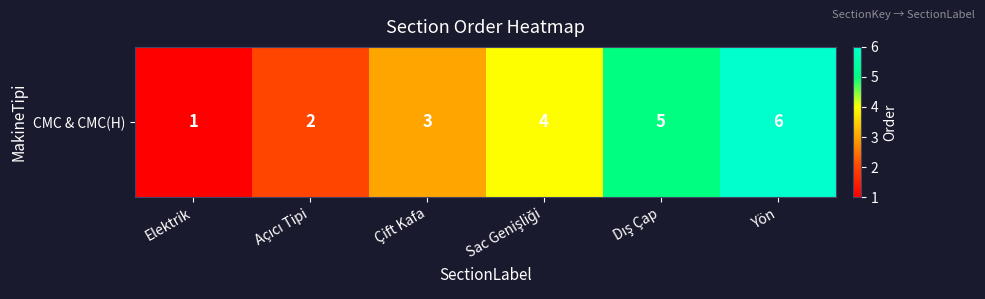

Where does the data first go above 4?

Dış Çap